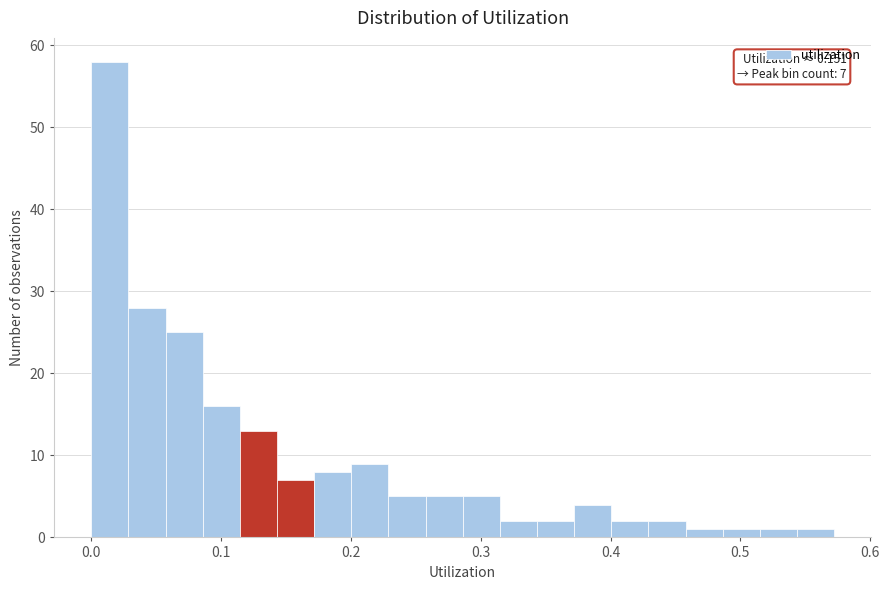

Read against the x-axis, roughly where is the centre of the tallest bar?

0.01